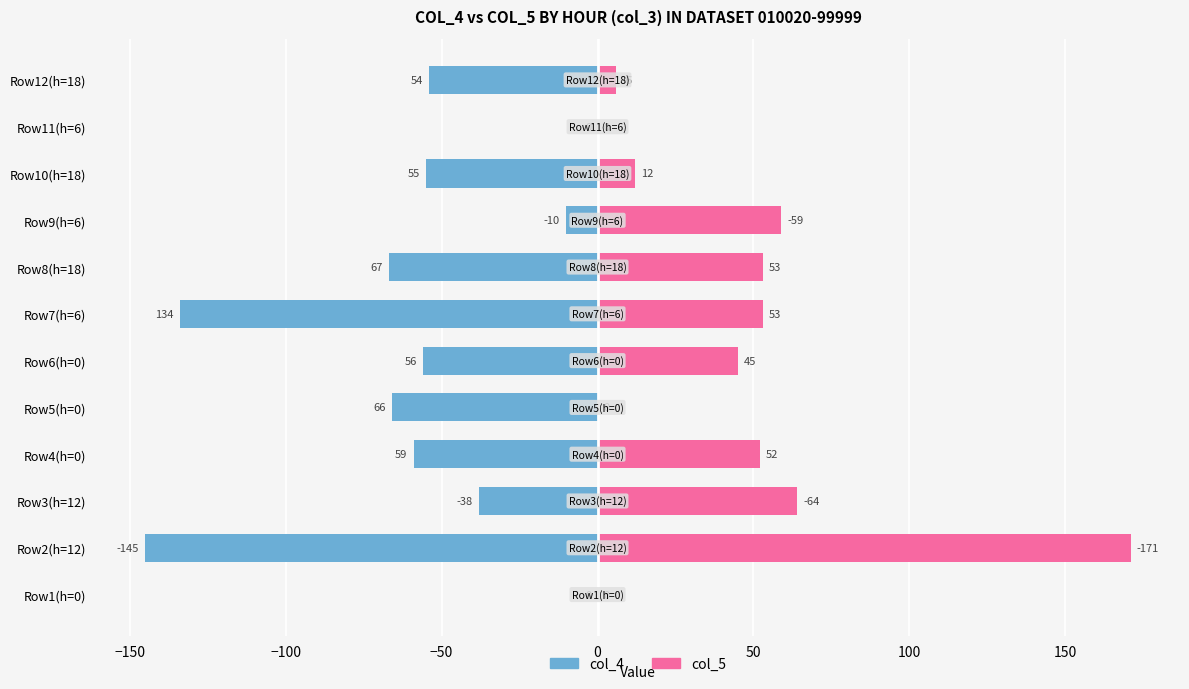

What is the difference between the maximum and minimum values in the col_4 series?

145